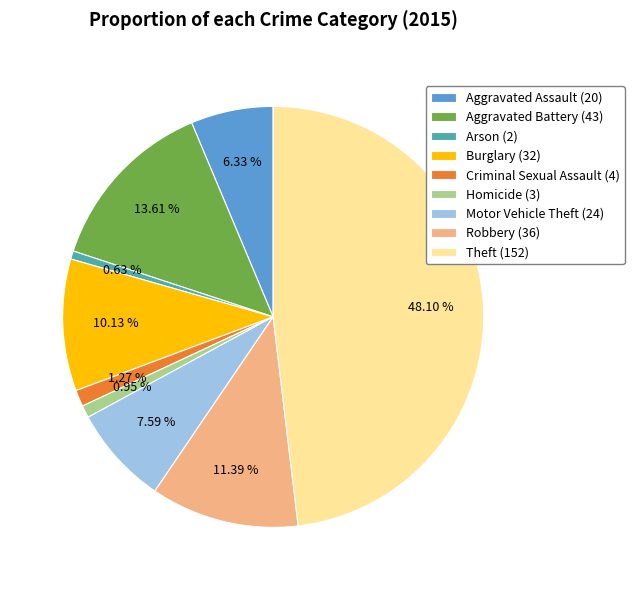

Is it true that Burglary is 10% of the pie?

True